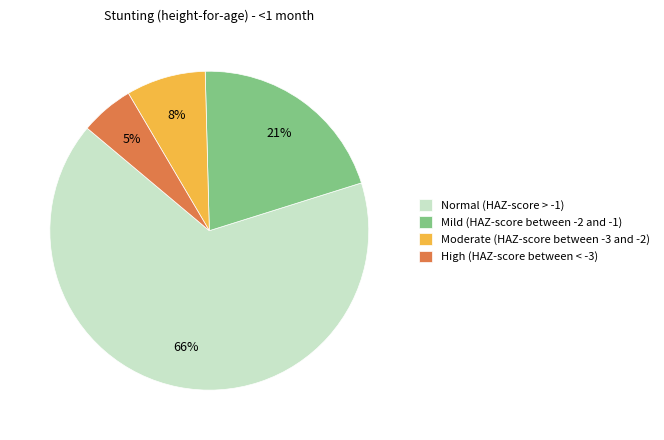

Which slice is the smallest?

High (HAZ-score between < -3)